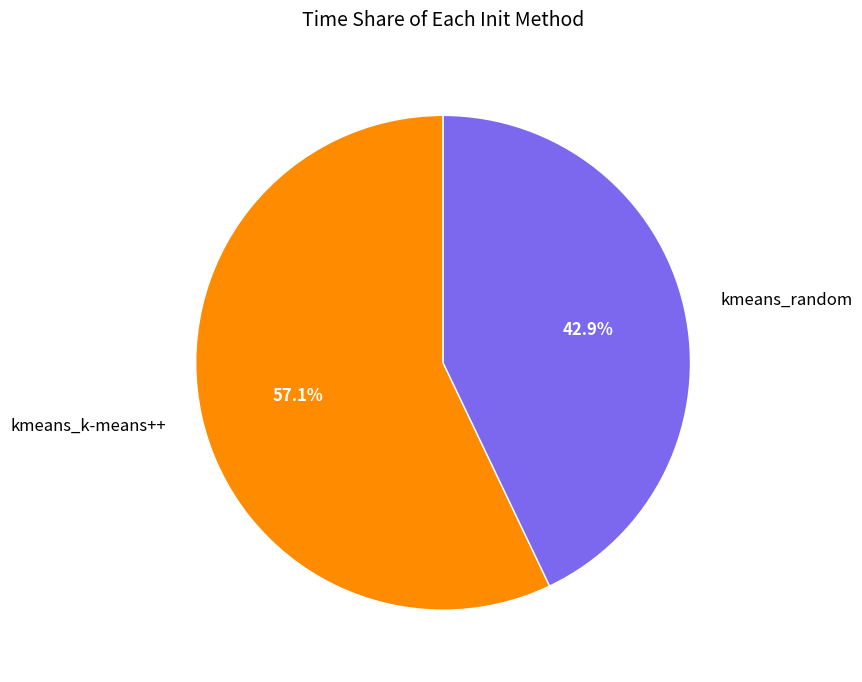

How many segments does this pie chart have?

2